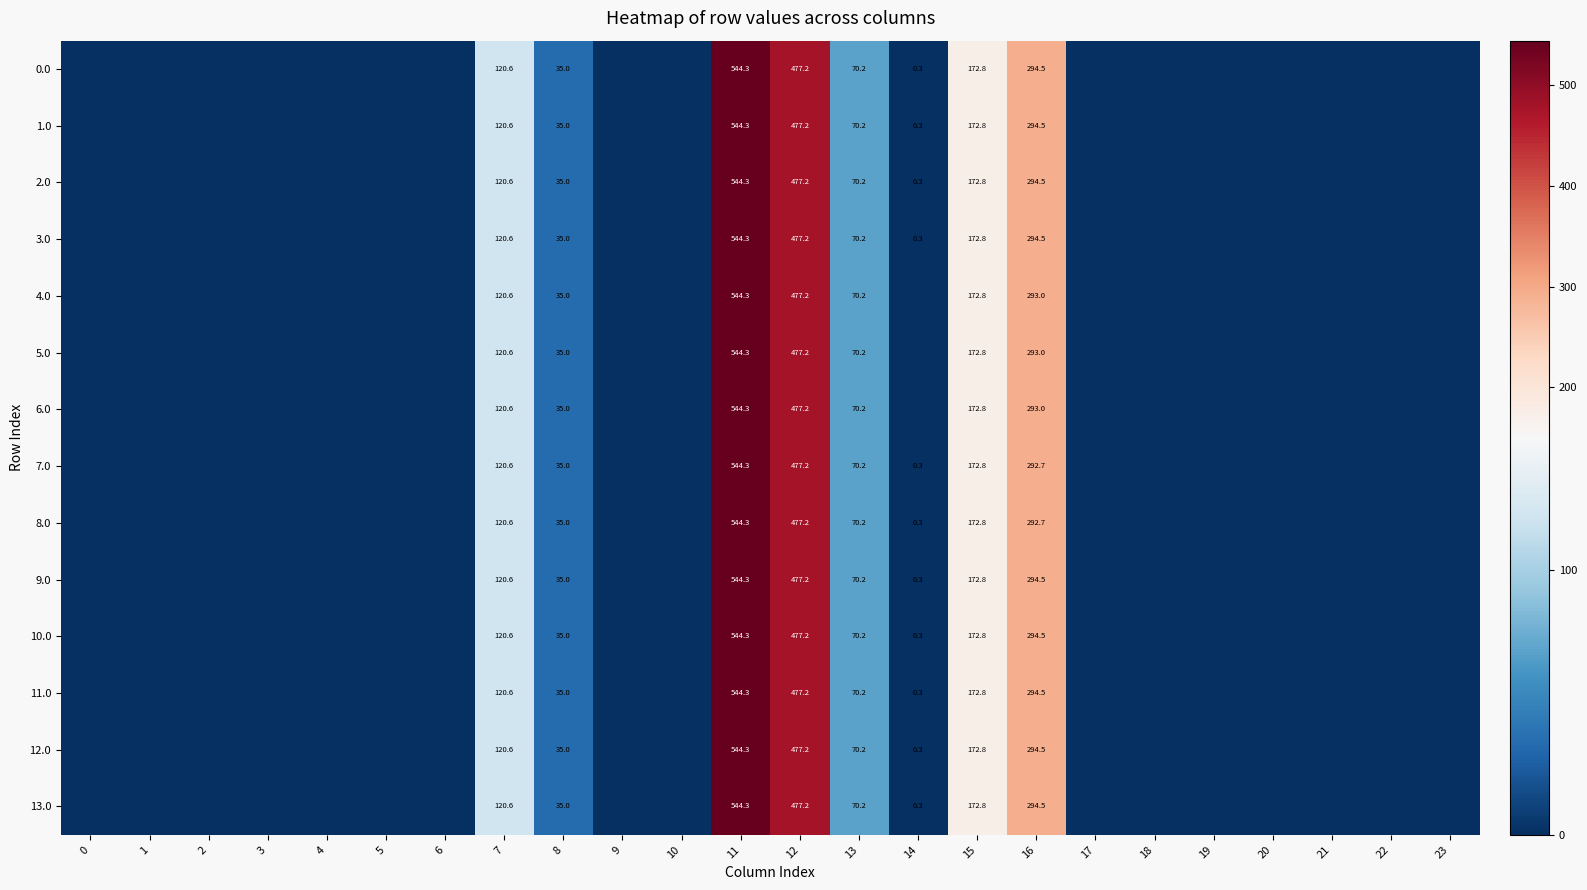

The 2.0 series shows 255.6 at 11. True or false?

False